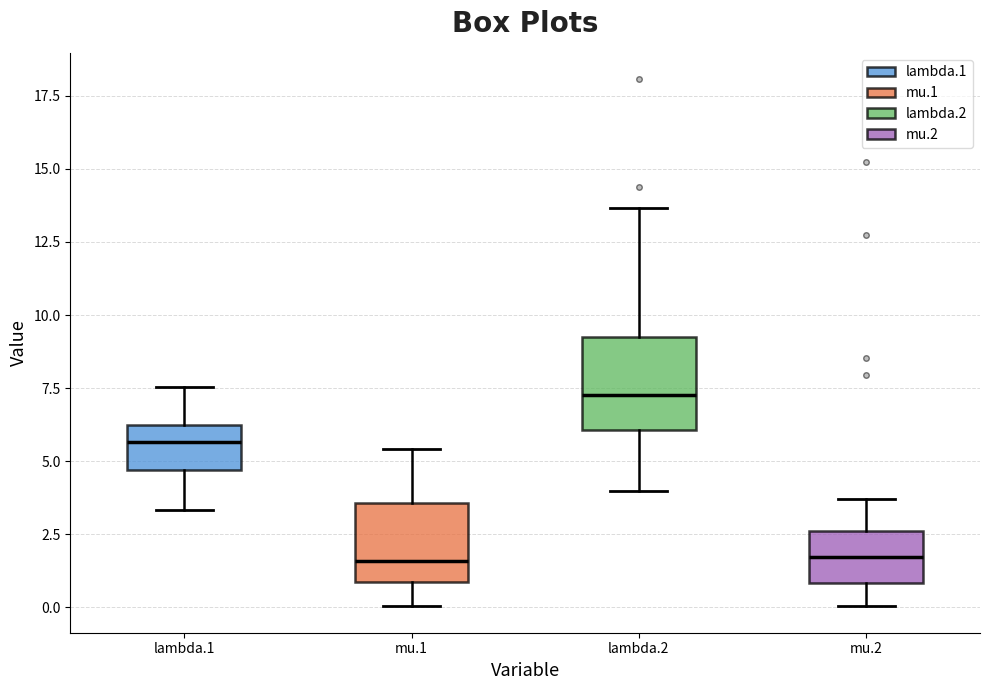

Where does the upper whisker of the box for mu.1 end on the y-axis? The values are not printed on the chart, so give them approximately, as read against the axis.

5.5